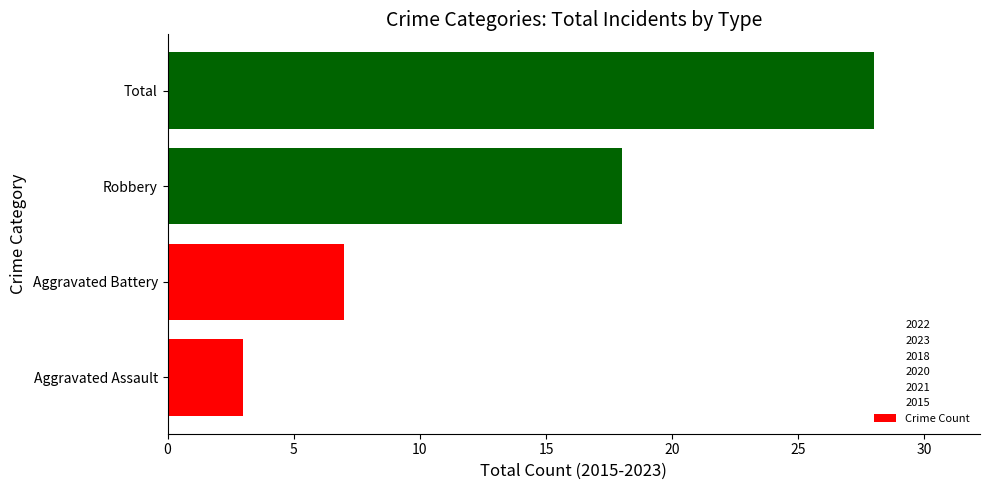

What is the change in value from Aggravated Battery to Robbery?

+11